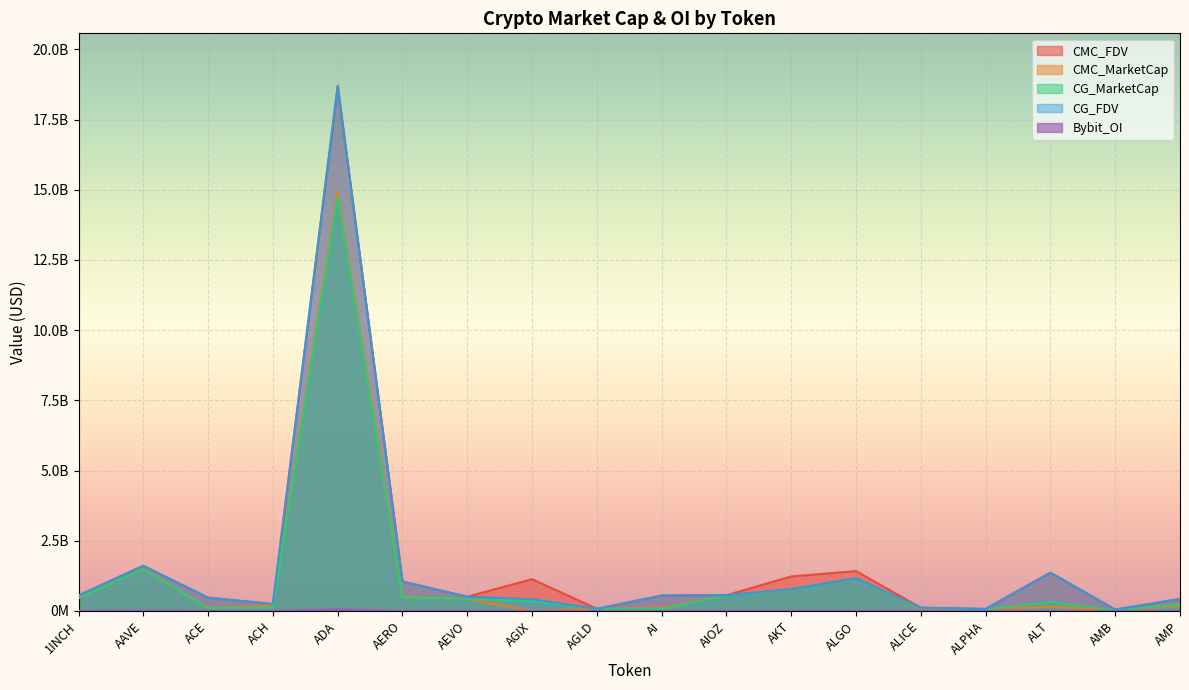

How many lines are shown in the chart?

5